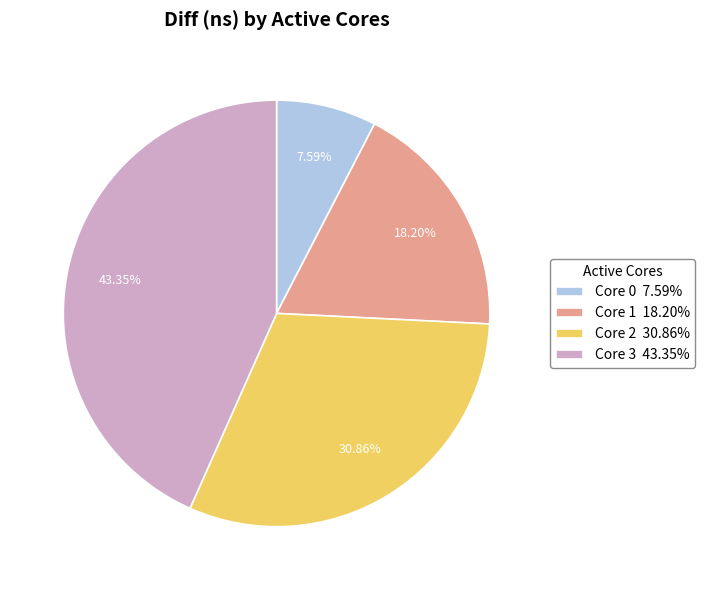

How many slices are in this pie chart?

4